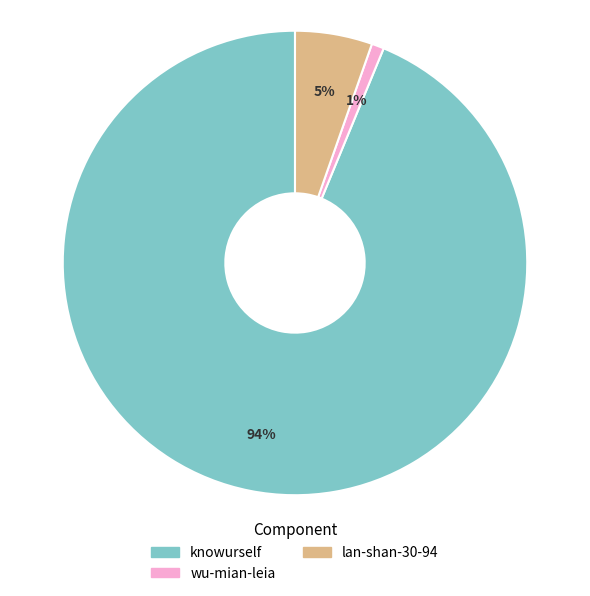

Which slice is the smallest?

wu-mian-leia